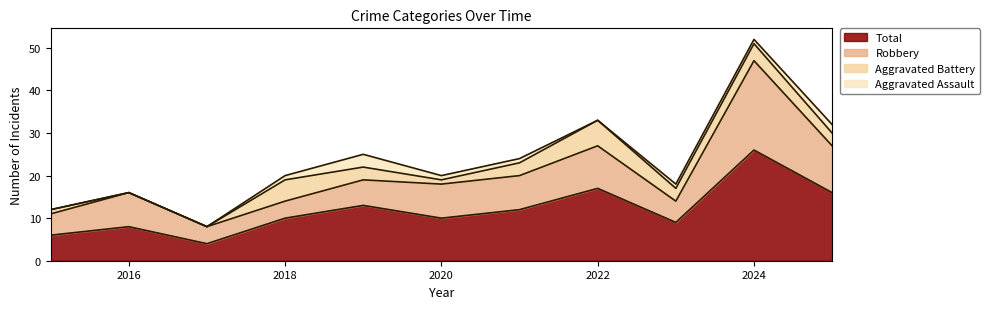

Rank the series by their maximum value, from lowest to highest.

Aggravated Assault, Aggravated Battery, Robbery, Total